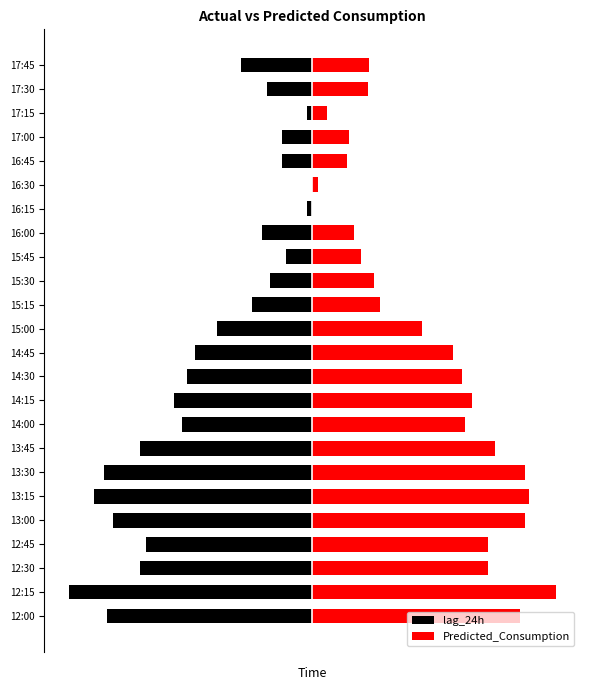

What is the difference between the lag_24h values at 13:45 and 17:30?

104.1